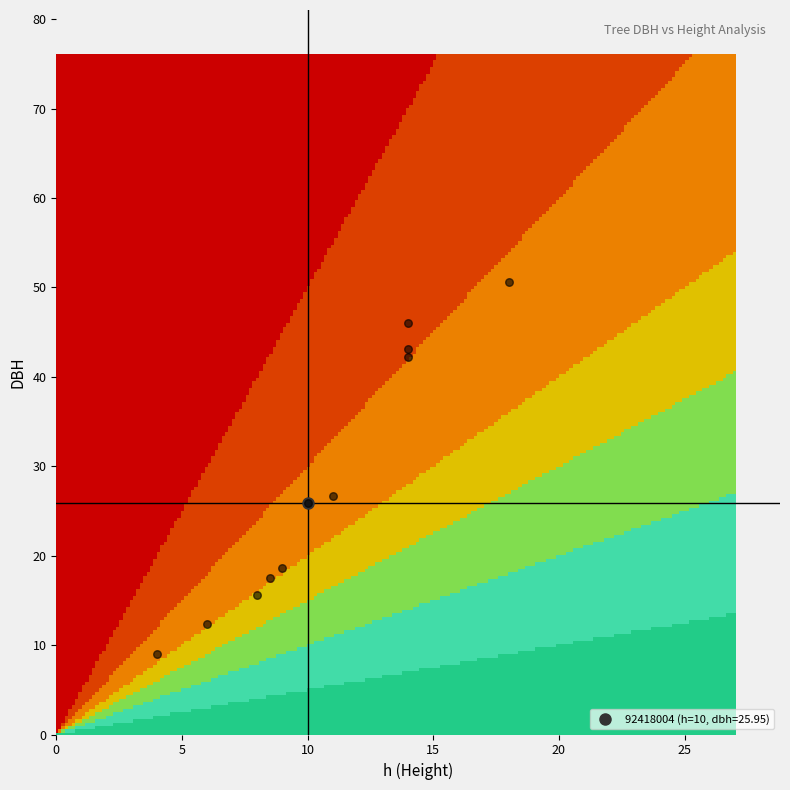

True or false: 92418010 has a value of 18.6 at dbh.

True